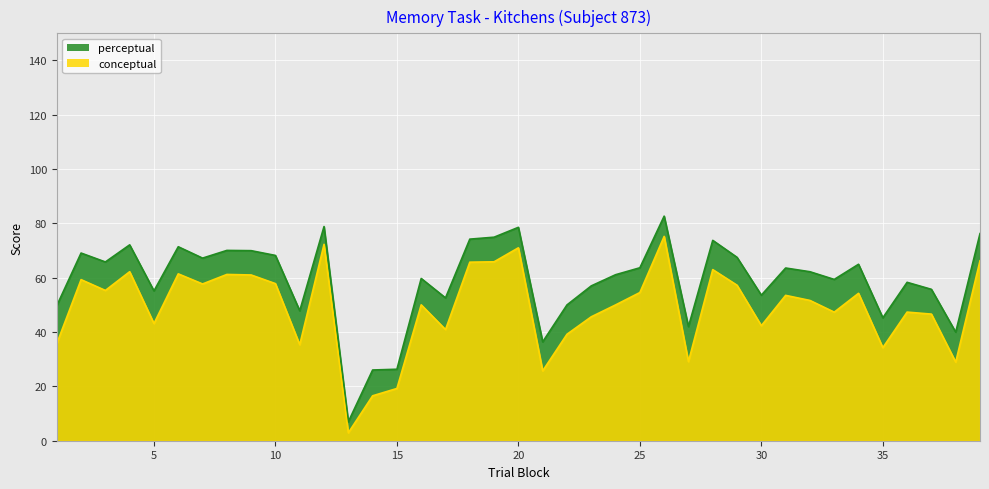

What is the average value of the conceptual series?

48.9